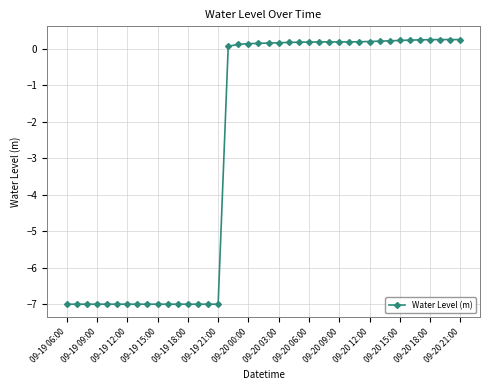

How many data points are less than 0?

16